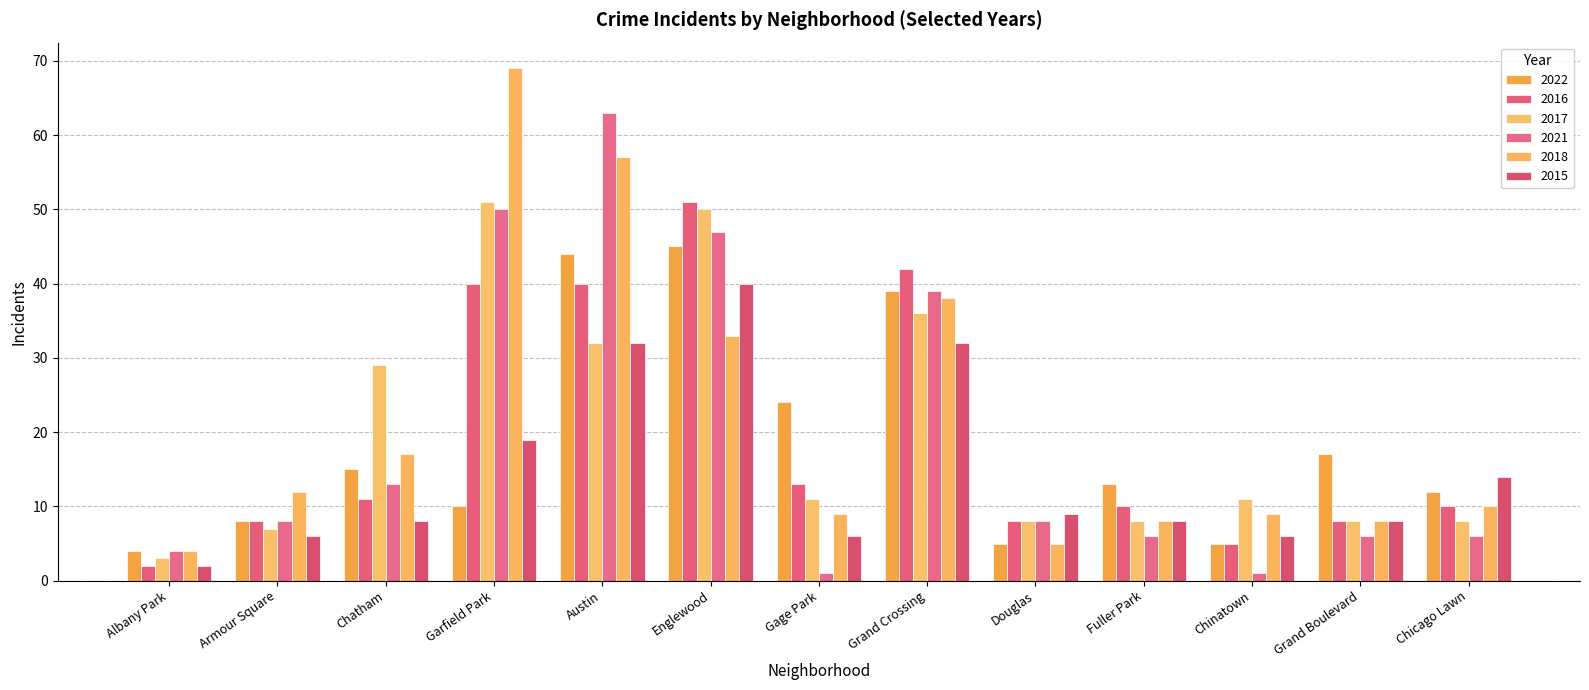

What is the value of the 2017 bar at the 6th from the left?

50